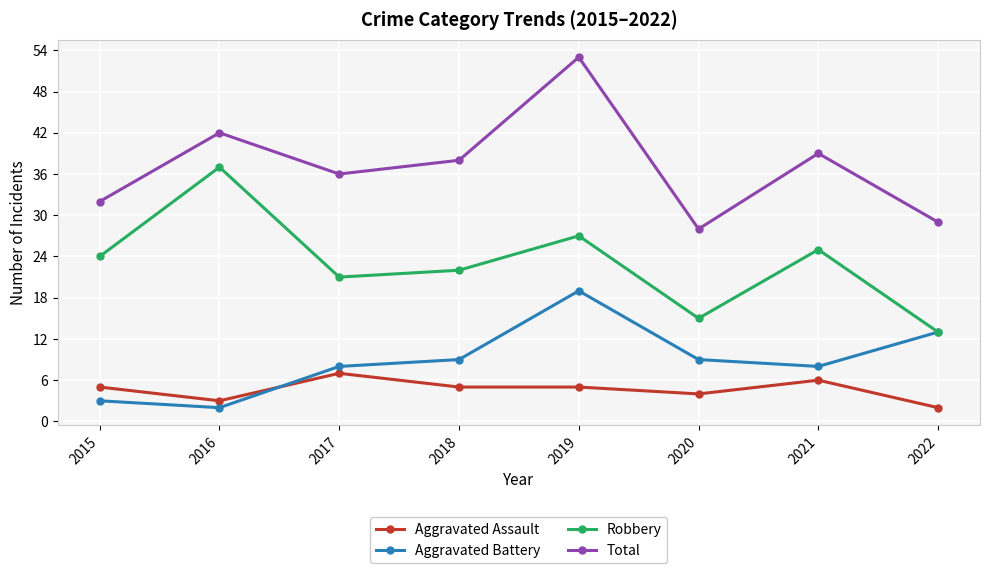

What value does the Aggravated Battery series have at 2022, to the nearest 5?

15